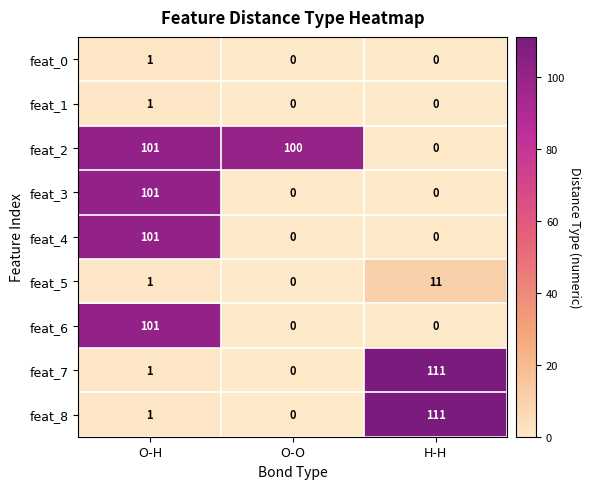

The value of feat_7 at O-H is 1. True or false?

True